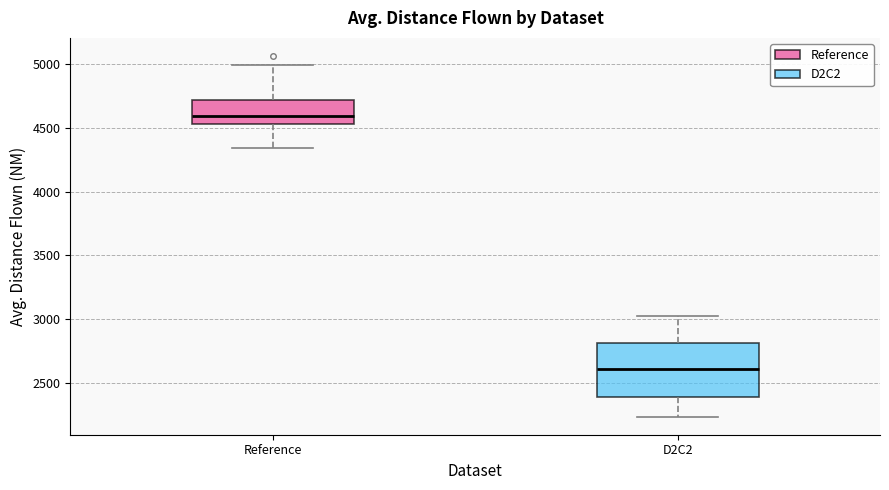

Where does the lower whisker of the box for Reference end on the y-axis? The values are not printed on the chart, so give them approximately, as read against the axis.

4350